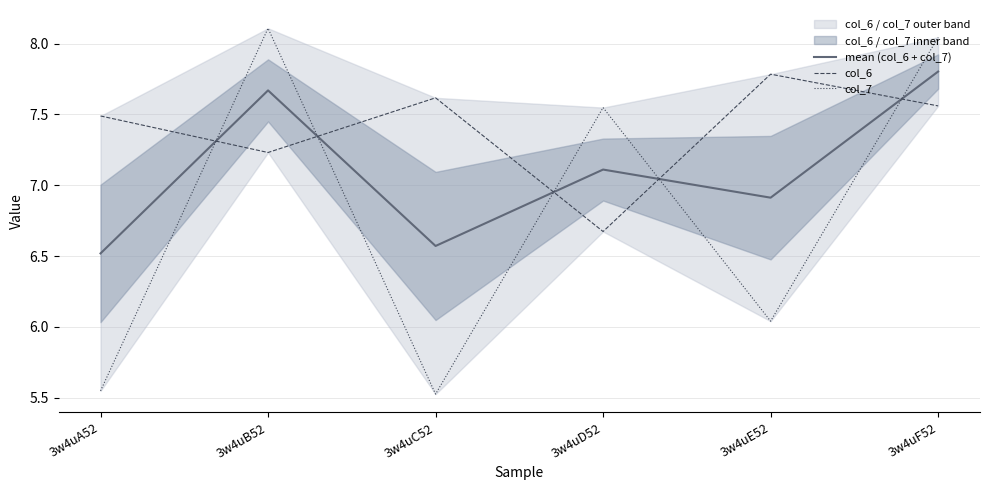

True or false: col_7 has more than 2 points higher than both neighbors.

False